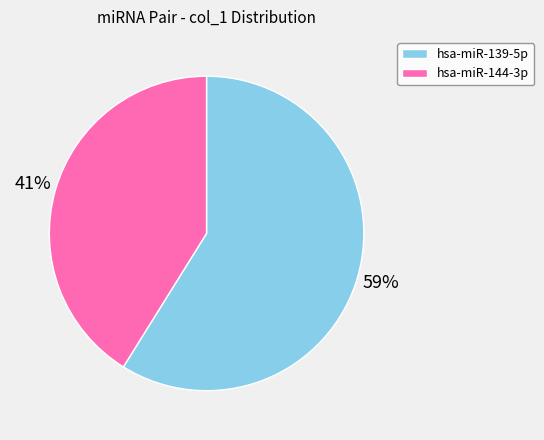

Combined, do hsa-miR-144-3p and hsa-miR-139-5p account for over 50%?

Yes